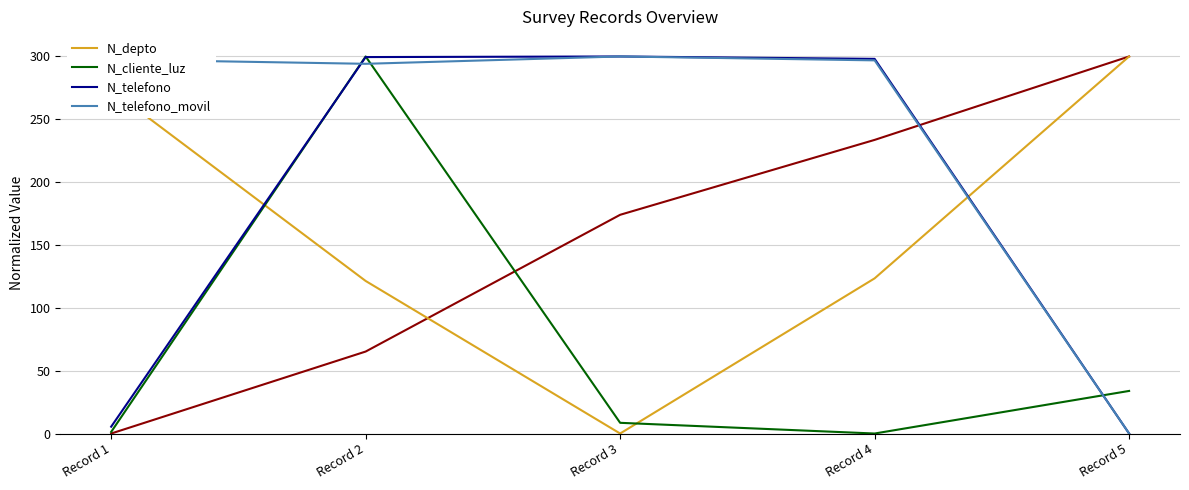

Is it true that N_telefono_movil equals 521.1 at Record 1?

False